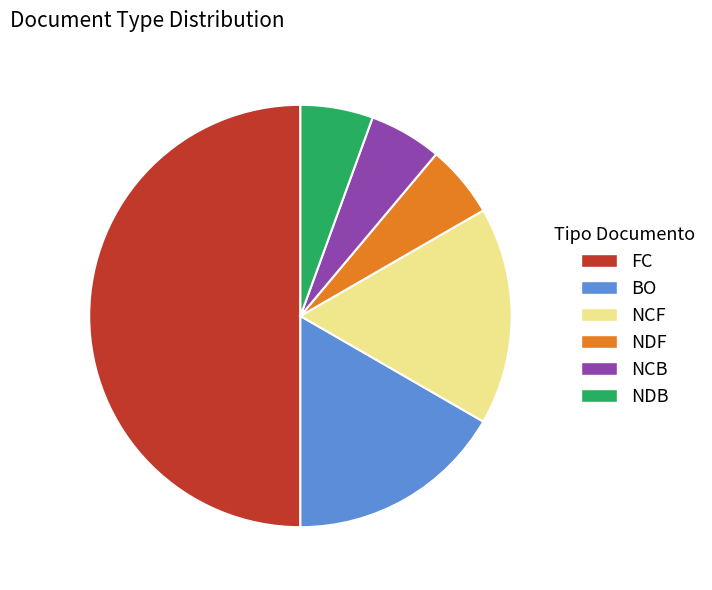

Which category has the biggest portion of the pie?

FC